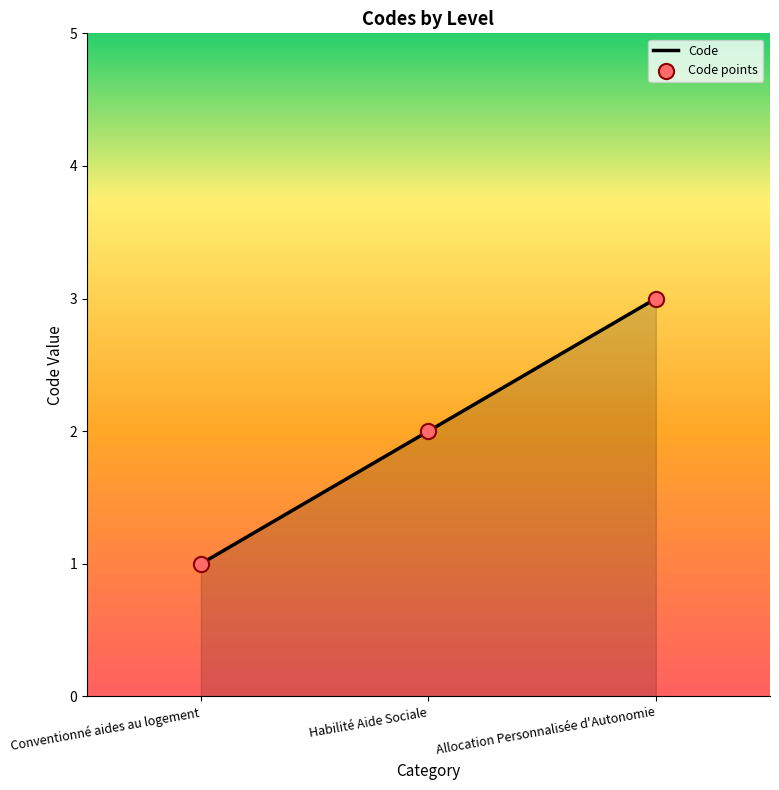

The value at Conventionné aides au logement is 1. True or false?

True